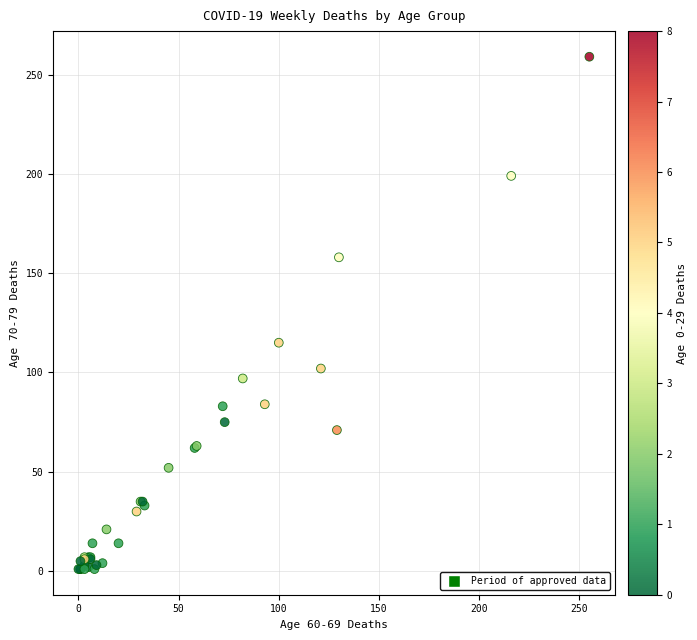

What Y value in the scatter plot is closest to 130?

115